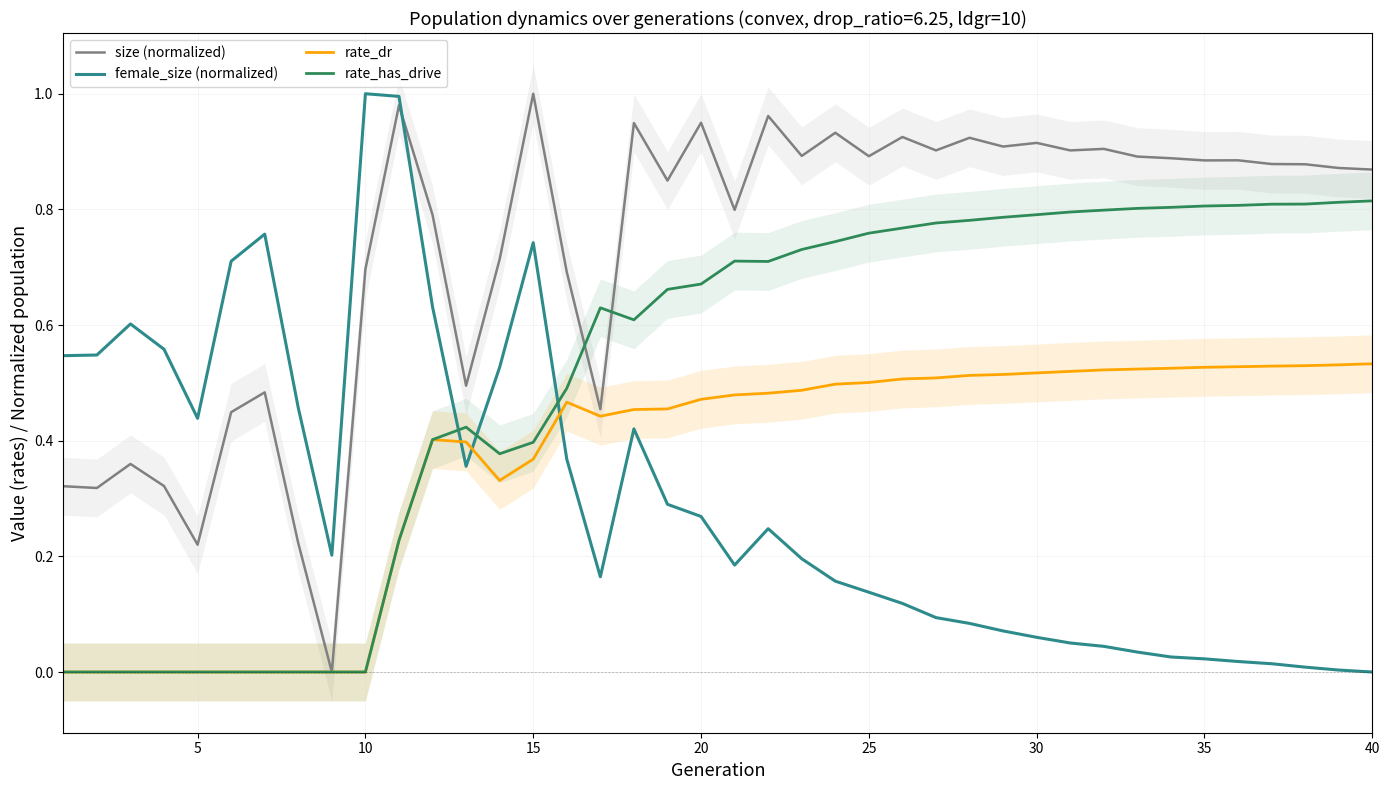

True or false: size (normalized) has more than 2 points higher than both neighbors.

True